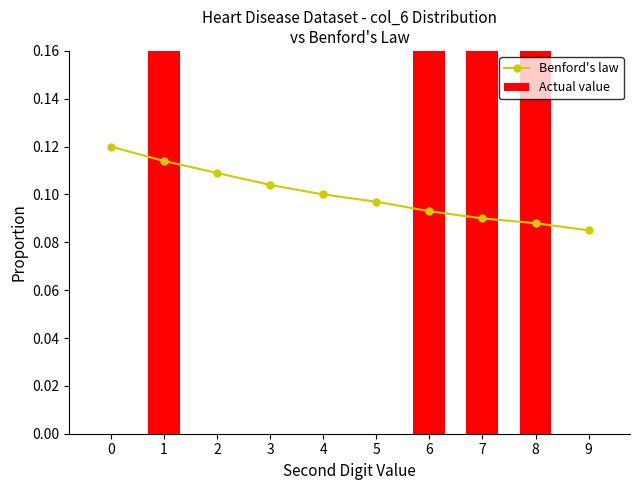

What is the average value of the Benford's law series?

0.1